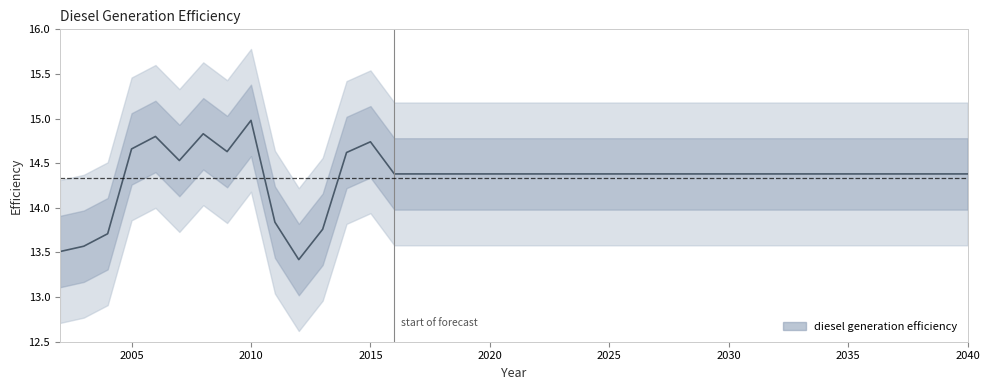

Does the chart display data point markers on the line(s)?

No